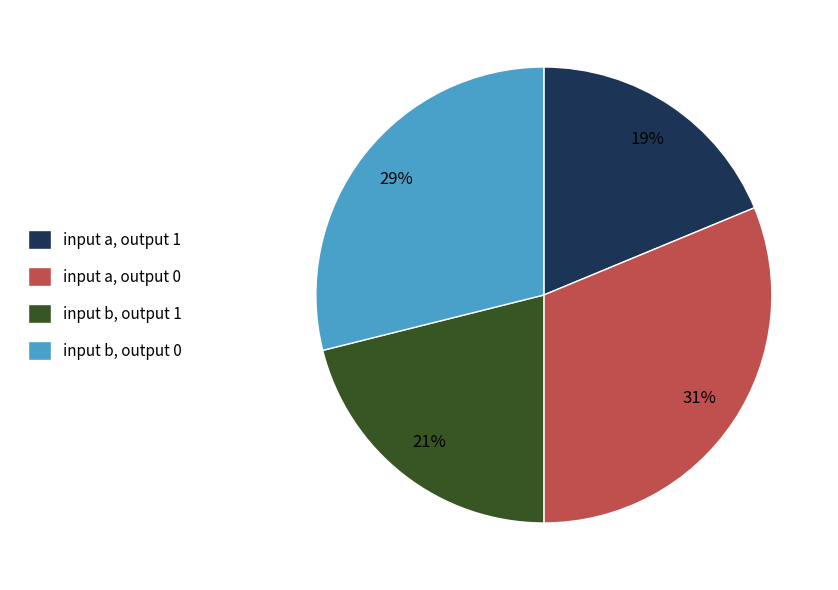

What percentage is the input a, output 0 slice, to the nearest percent?

31%